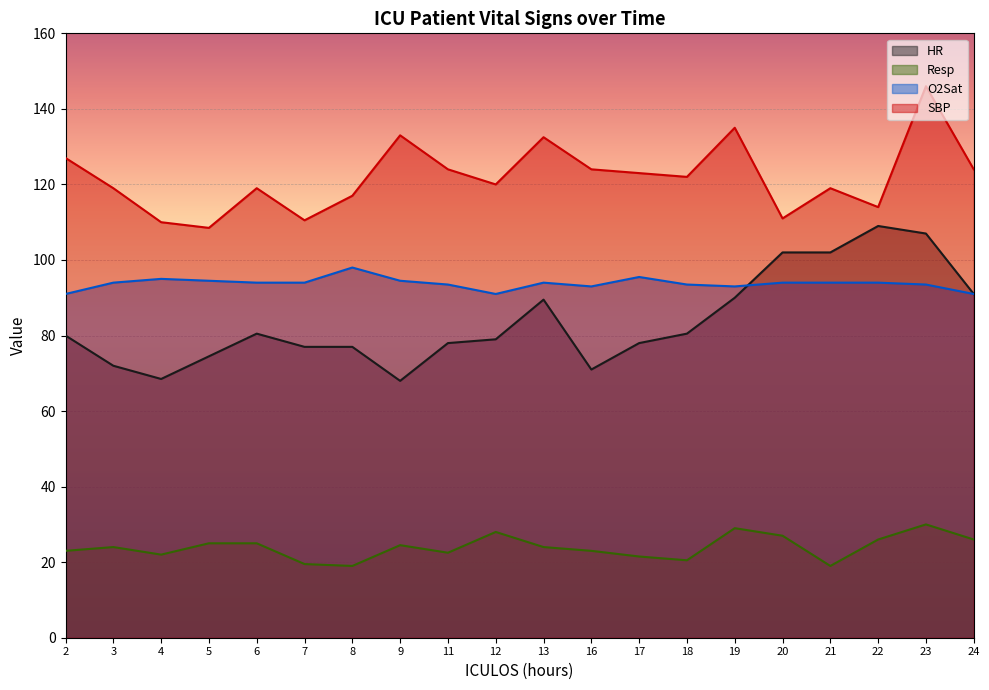

How many data points in Resp are less than 24?

9